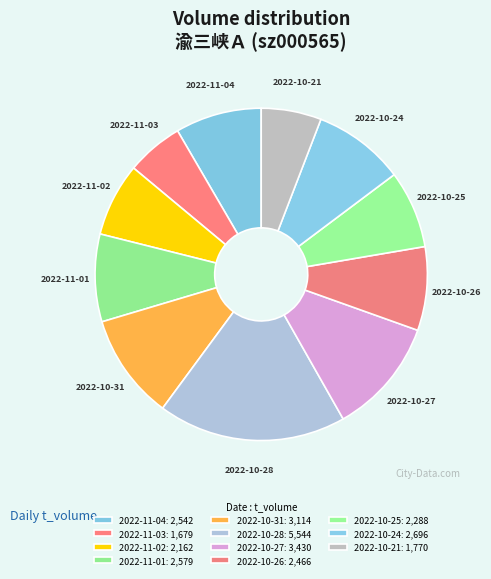

Is 2022-11-01 the majority of the pie?

No